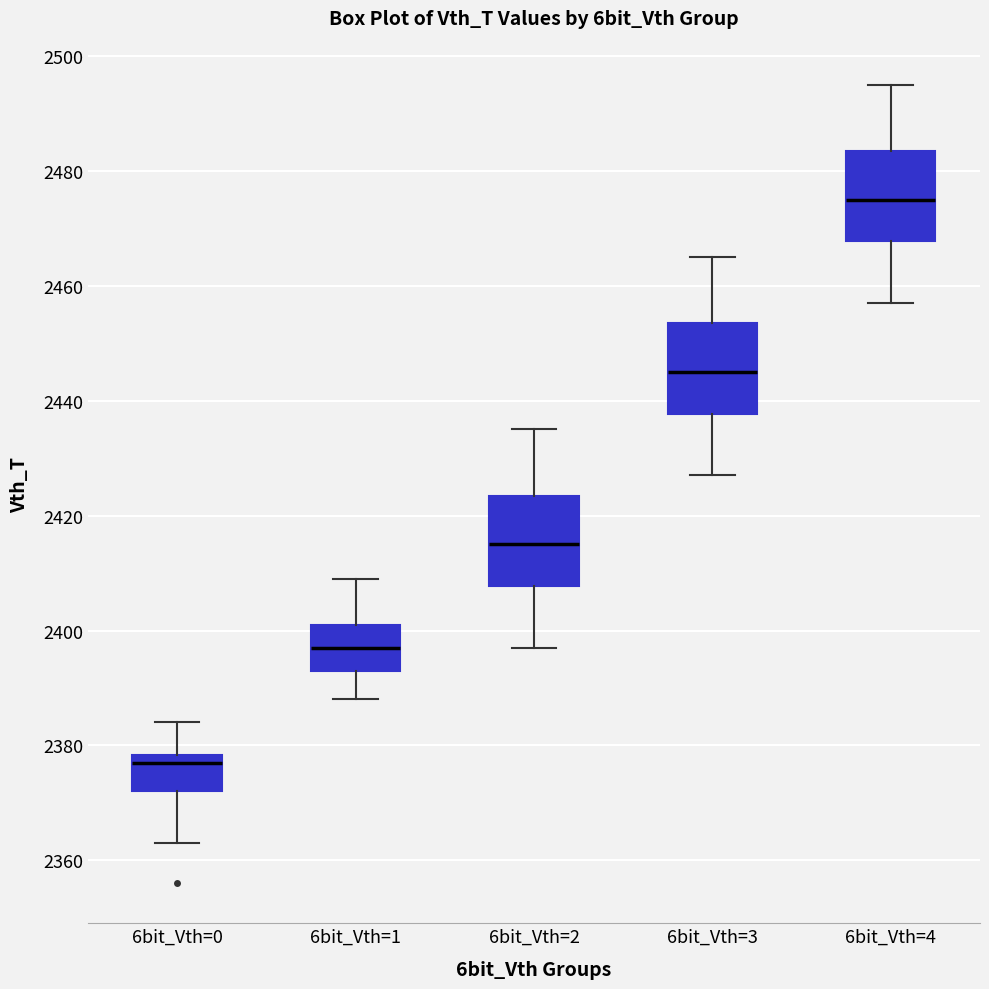

Reading left to right, transcribe this box plot: for each box, give where its median line is, the range the box spans, and where its two whiskers end, as read against the y-axis. The values are not printed on the chart, so give them approximately, as read against the axis.

6bit_Vth=0: median 2378 (just below the box's upper edge), box 2372 to 2378, whiskers 2364 to 2384
6bit_Vth=1: median 2398, box 2394 to 2402, whiskers 2388 to 2410
6bit_Vth=2: median 2416, box 2408 to 2424, whiskers 2398 to 2436
6bit_Vth=3: median 2446, box 2438 to 2454, whiskers 2428 to 2466
6bit_Vth=4: median 2476, box 2468 to 2484, whiskers 2458 to 2496